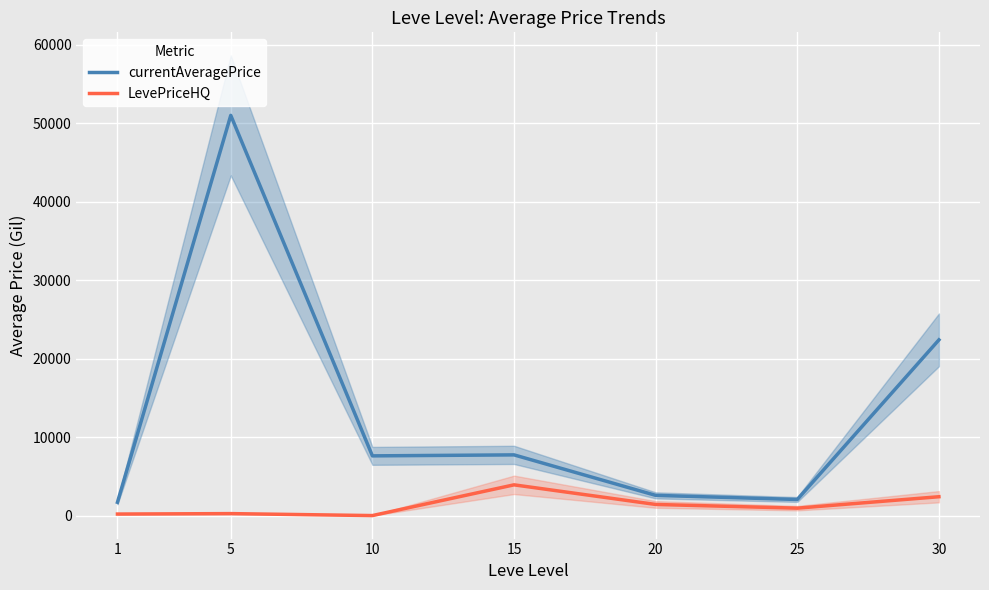

True or false: currentAveragePrice and LevePriceHQ intersect in this chart.

False